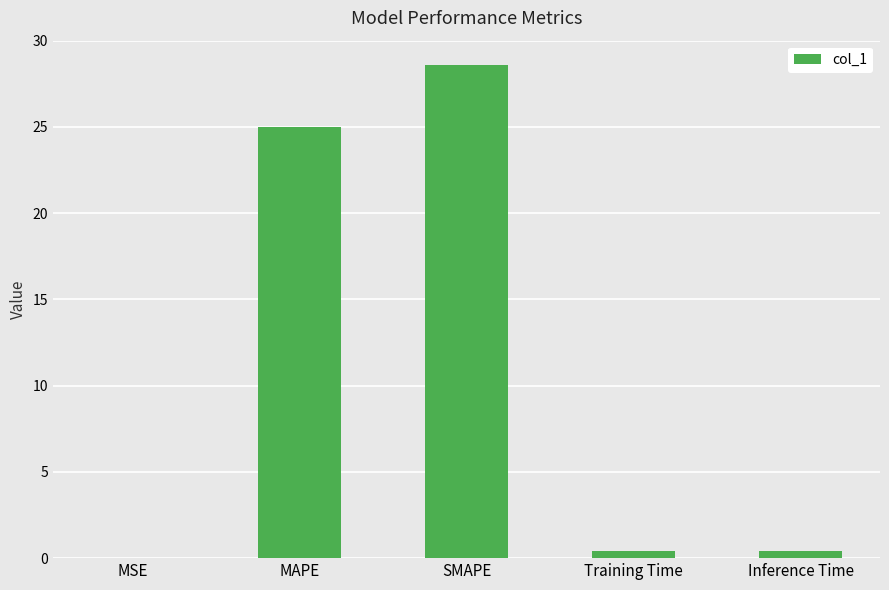

True or false: the data shows 0.4 at Training Time.

True